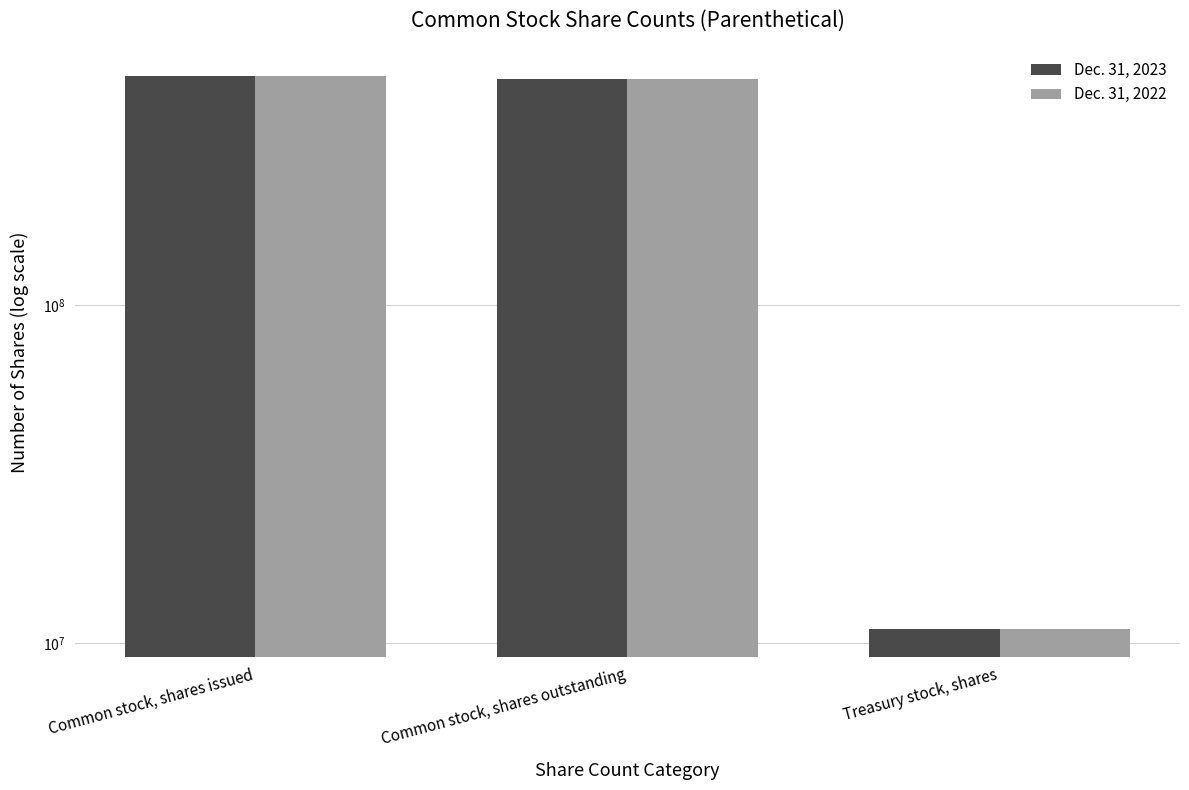

What is the smallest value displayed?

11004000